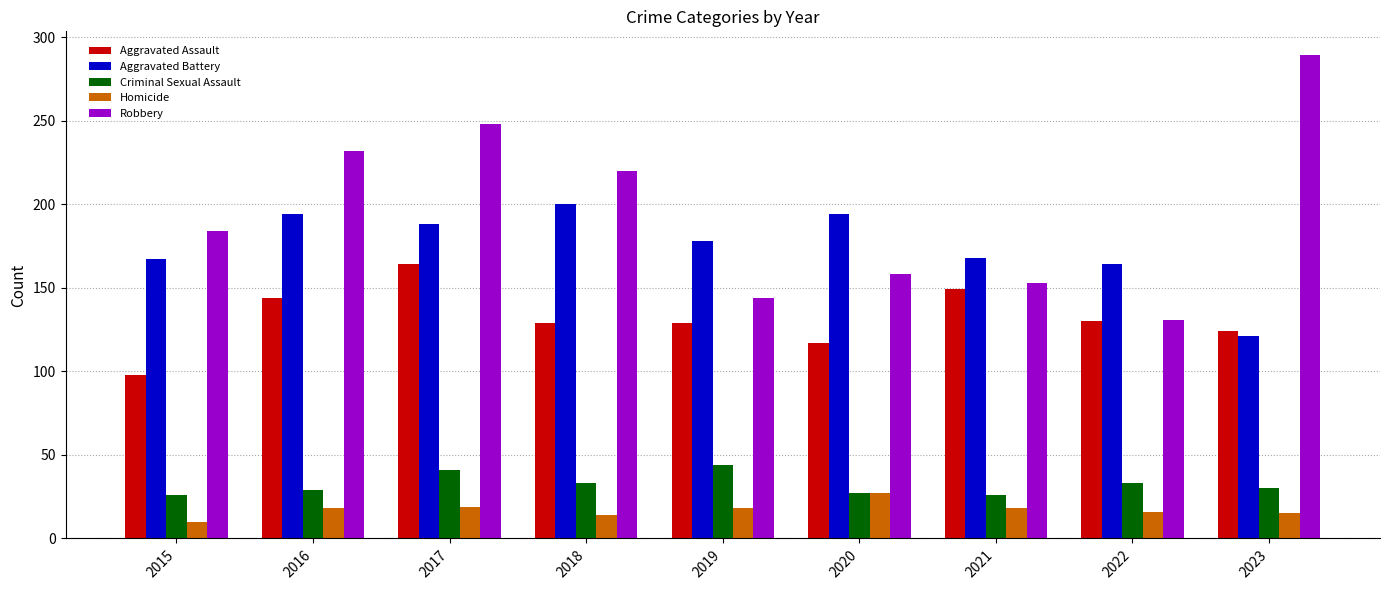

The value of Robbery at 2021 is 37. True or false?

False